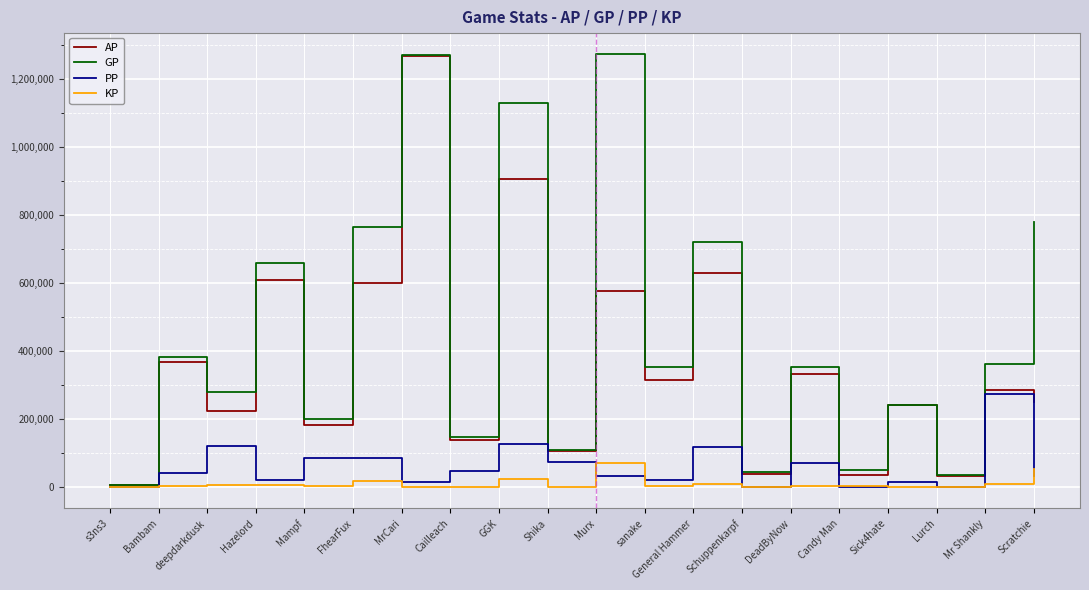

What is the highest value of the KP series?

69487.2